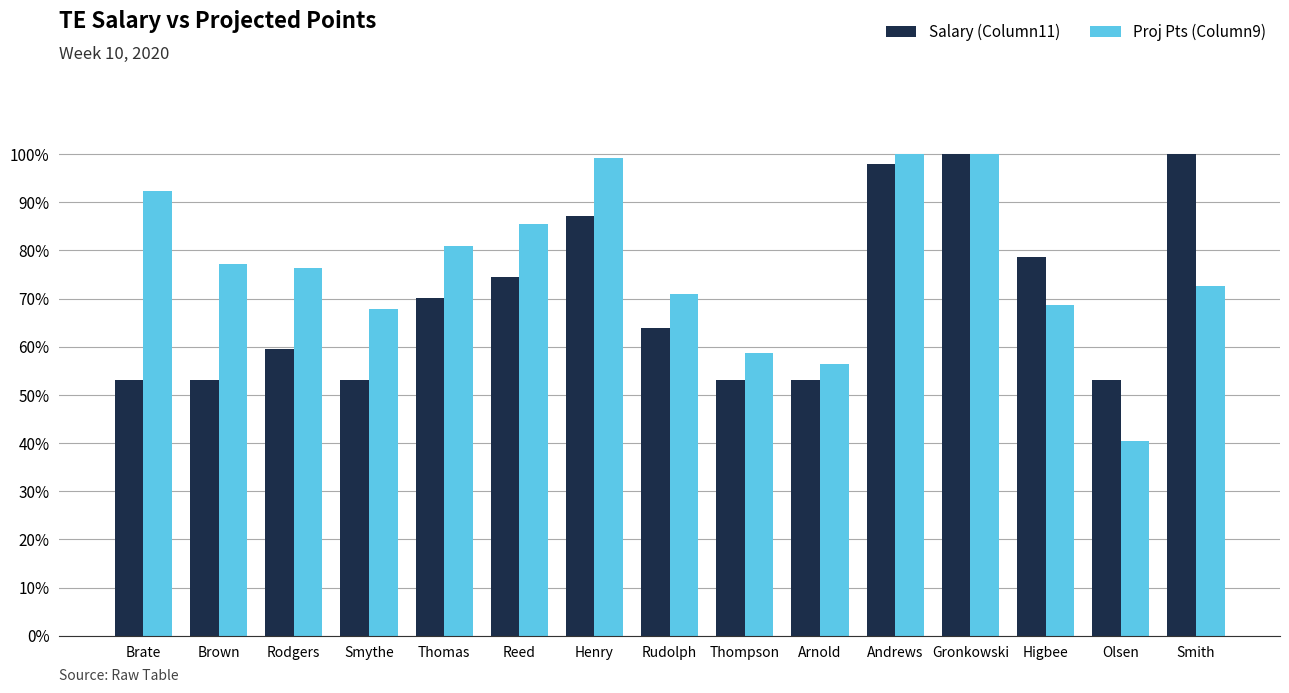

Read the Proj Pts (Column9) value at Henry.

1.0